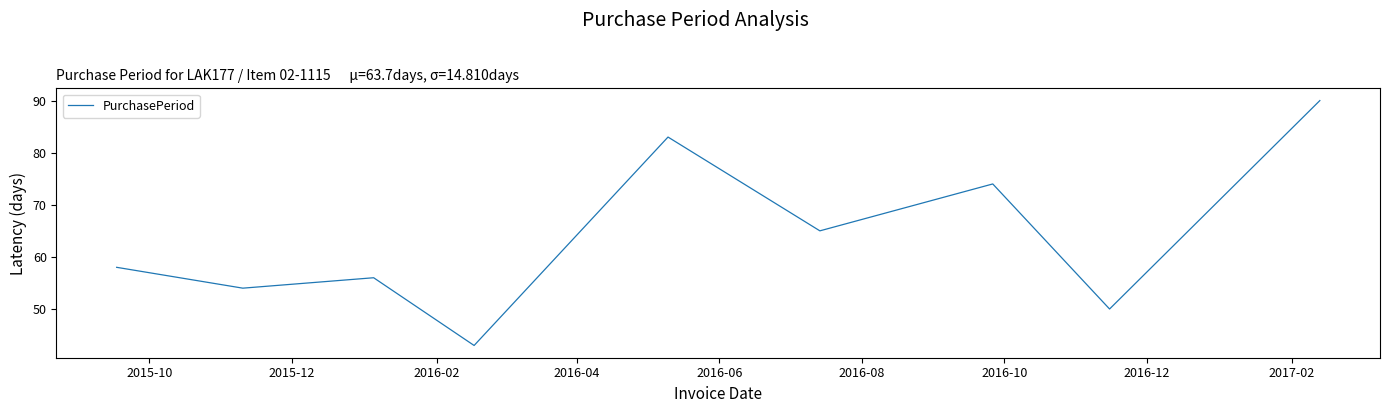

What is the greatest value displayed?

90